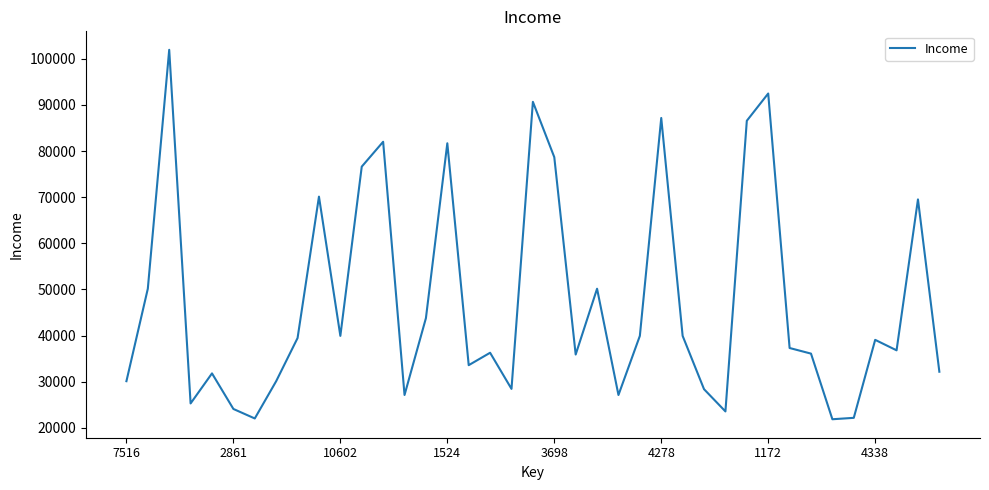

What is the smallest value displayed?

21840